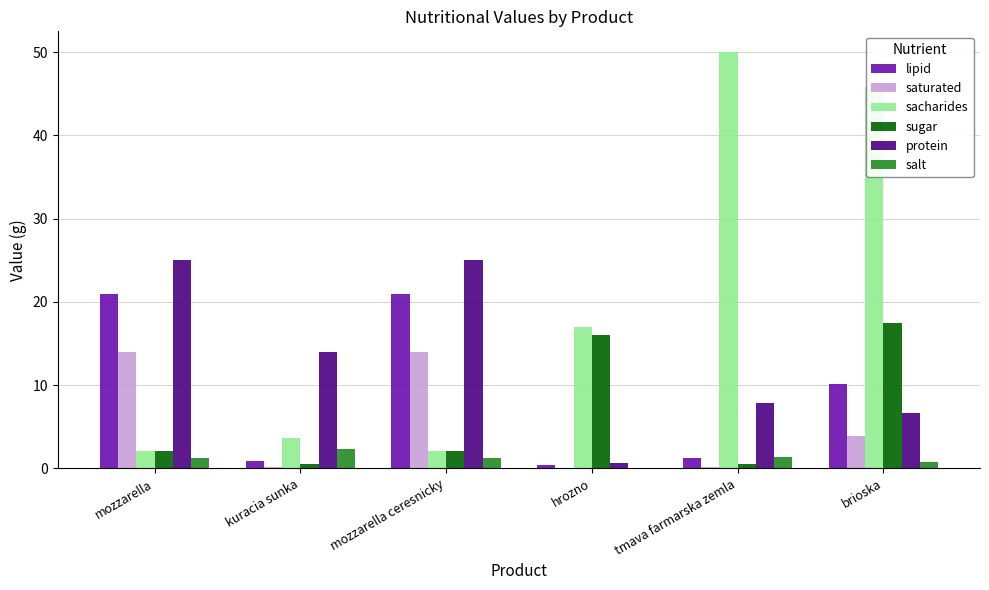

What is the maximum value for protein?

25.0